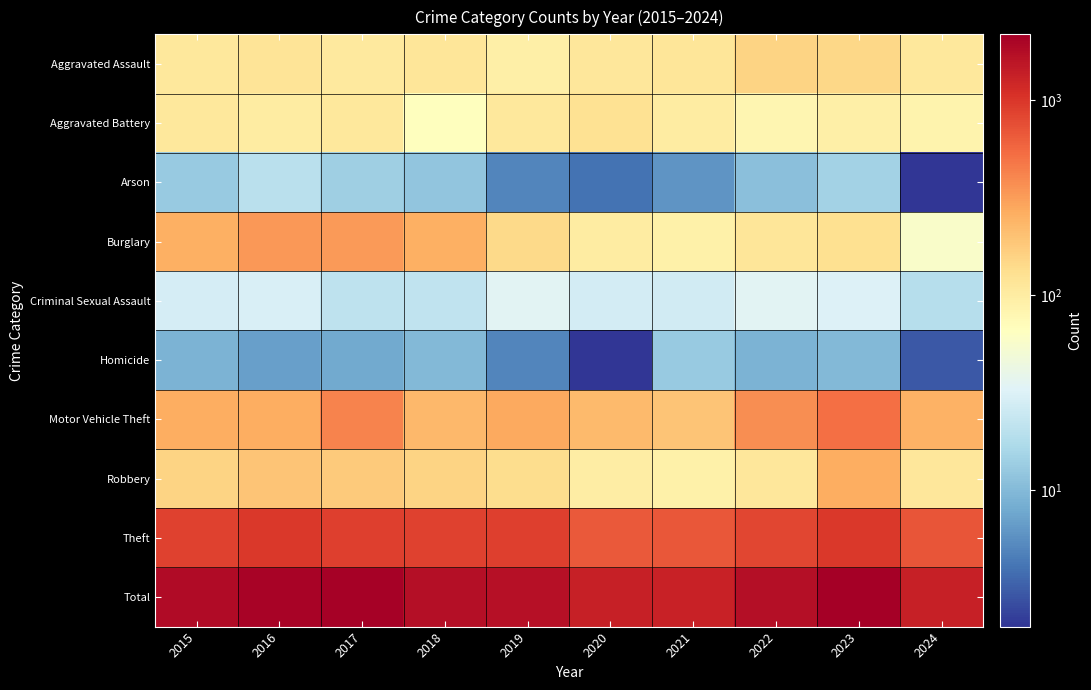

How many distinct data groups are displayed?

10